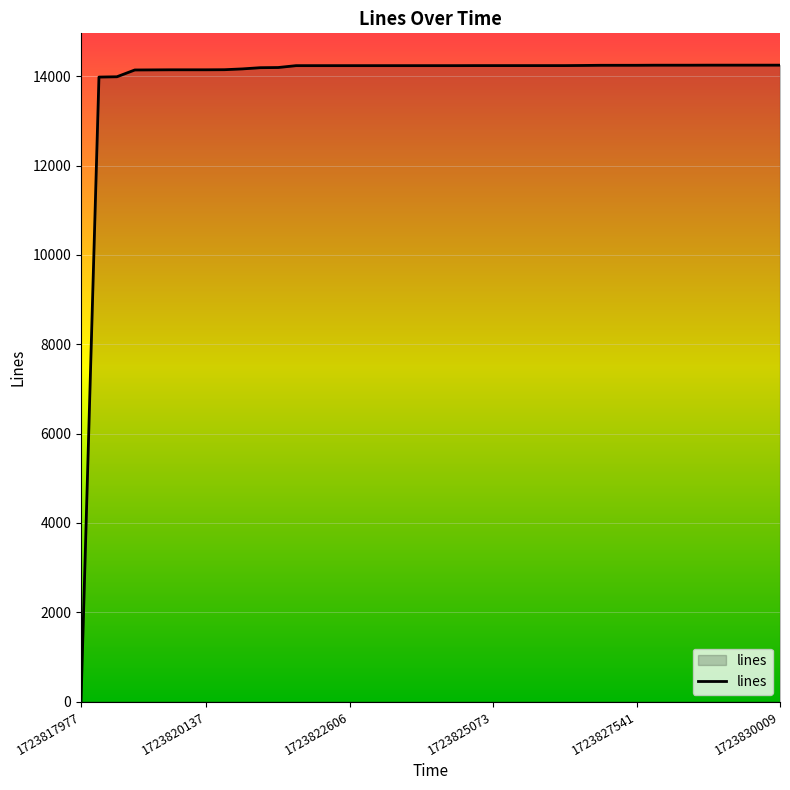

What is the difference between the maximum and minimum values?

14230